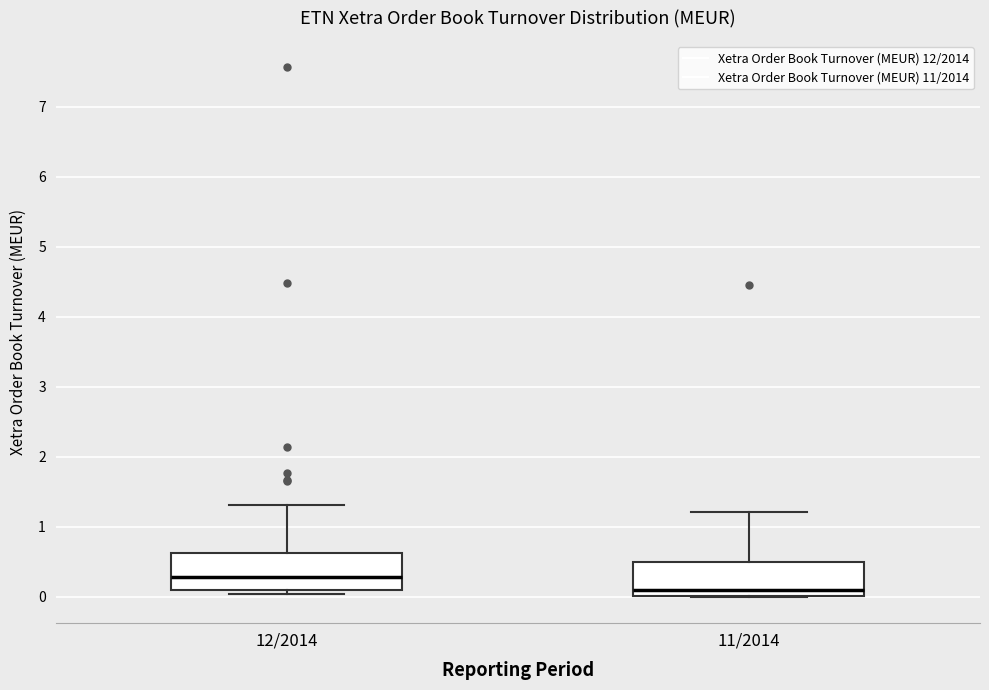

Which box's median line is the highest?

12/2014